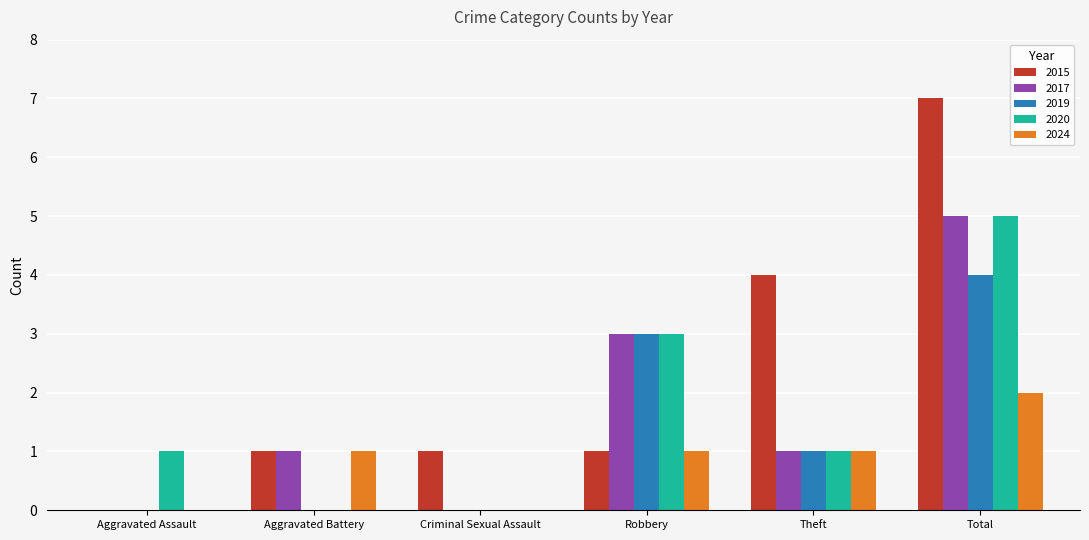

The value of 2015 at Aggravated Assault is 0. True or false?

True